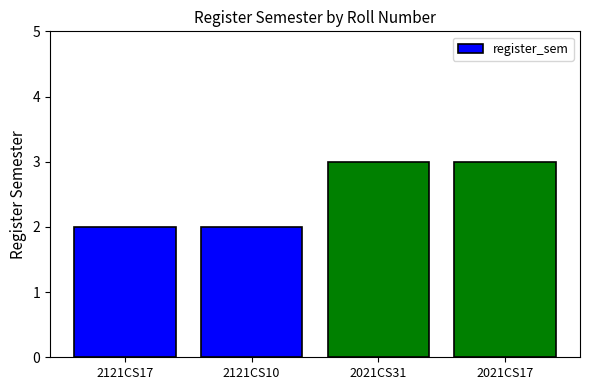

What position from the right is 2021CS17?

1